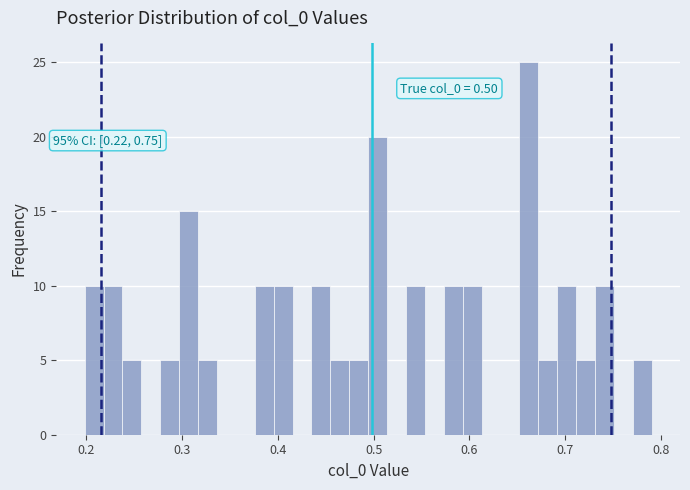

Around what value on the x-axis is the tallest bar? Give the approximate position of its centre, as read against the axis.

0.66